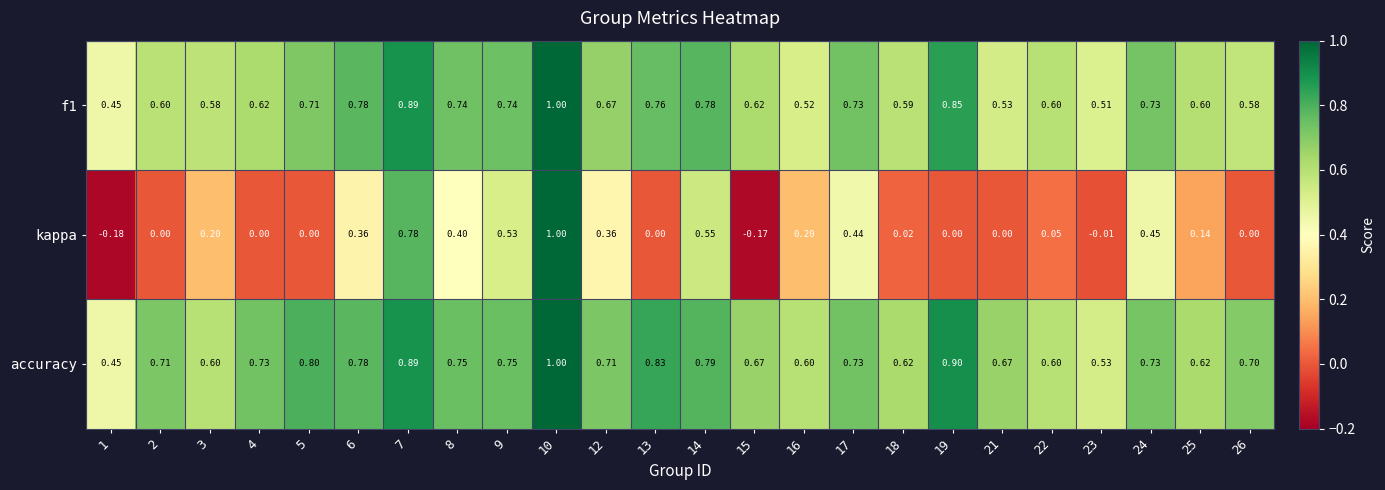

Is the value of accuracy at 10 greater than the value of f1 at 16?

Yes